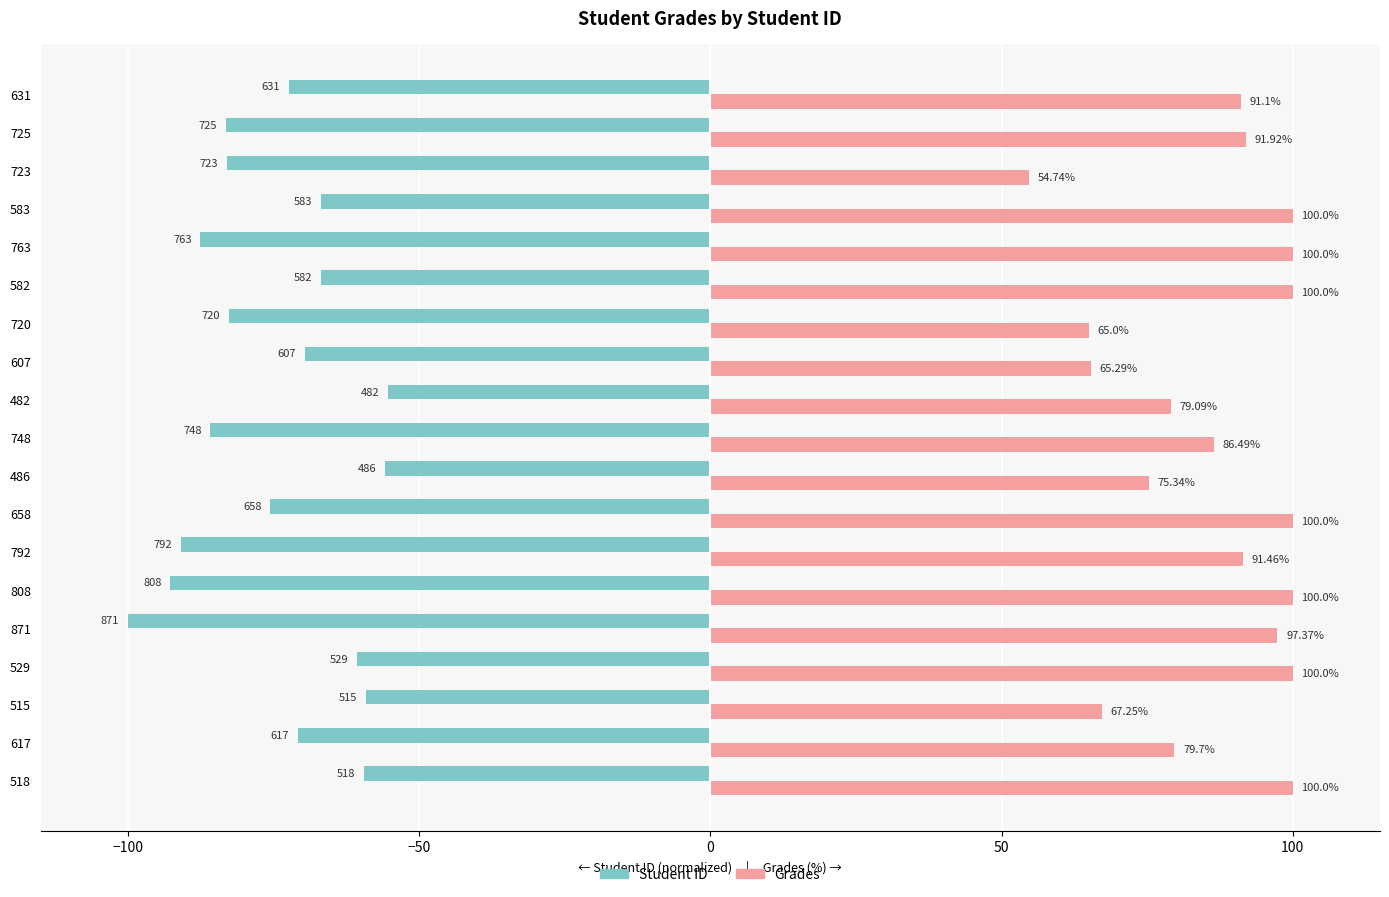

What are all the series names shown in the legend?

Student ID, Grades